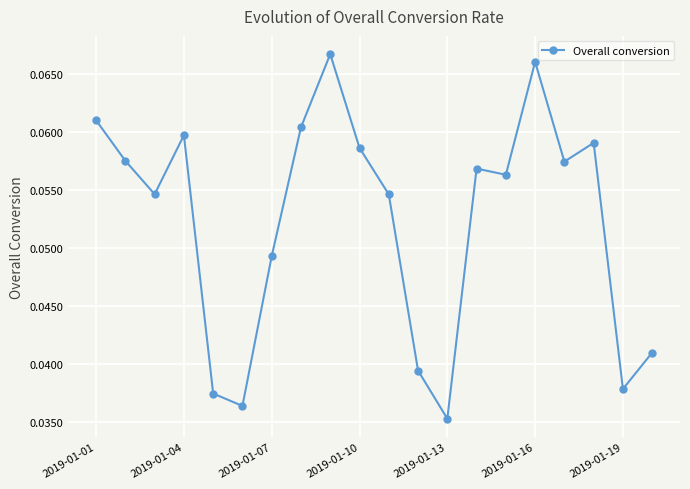

True or false: there are more than 0 points higher than both neighbors.

True